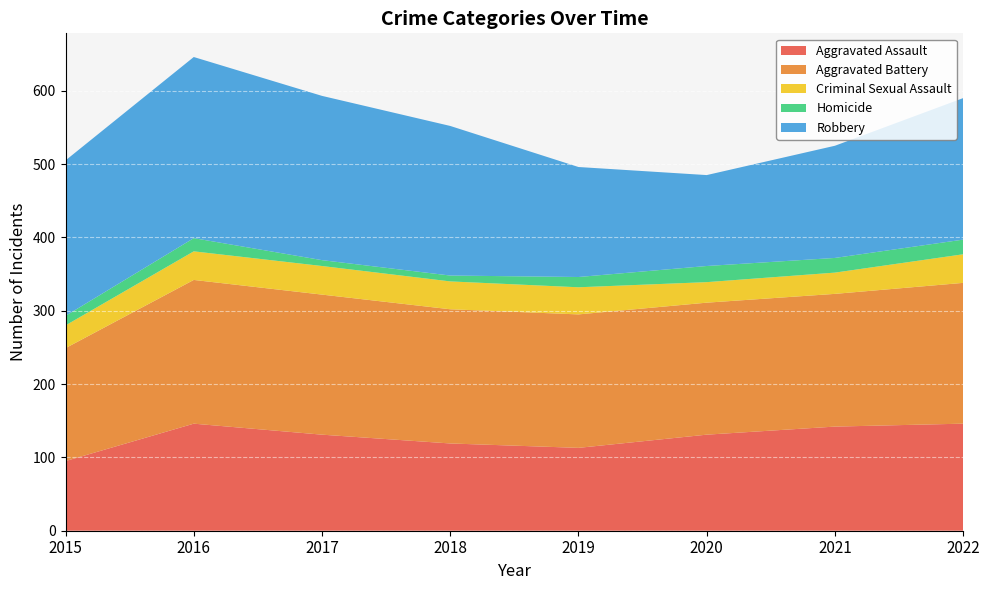

Reading left to right, transcribe all the data shown in this chart.

Aggravated Assault: 2015=95	2016=146	2017=131	2018=119	2019=113	2020=131	2021=142	2022=146
Aggravated Battery: 2015=154	2016=196	2017=191	2018=183	2019=182	2020=180	2021=181	2022=192
Criminal Sexual Assault: 2015=31	2016=39	2017=39	2018=38	2019=37	2020=28	2021=29	2022=39
Homicide: 2015=13	2016=18	2017=8	2018=8	2019=14	2020=22	2021=20	2022=20
Robbery: 2015=212	2016=247	2017=224	2018=204	2019=150	2020=124	2021=153	2022=193